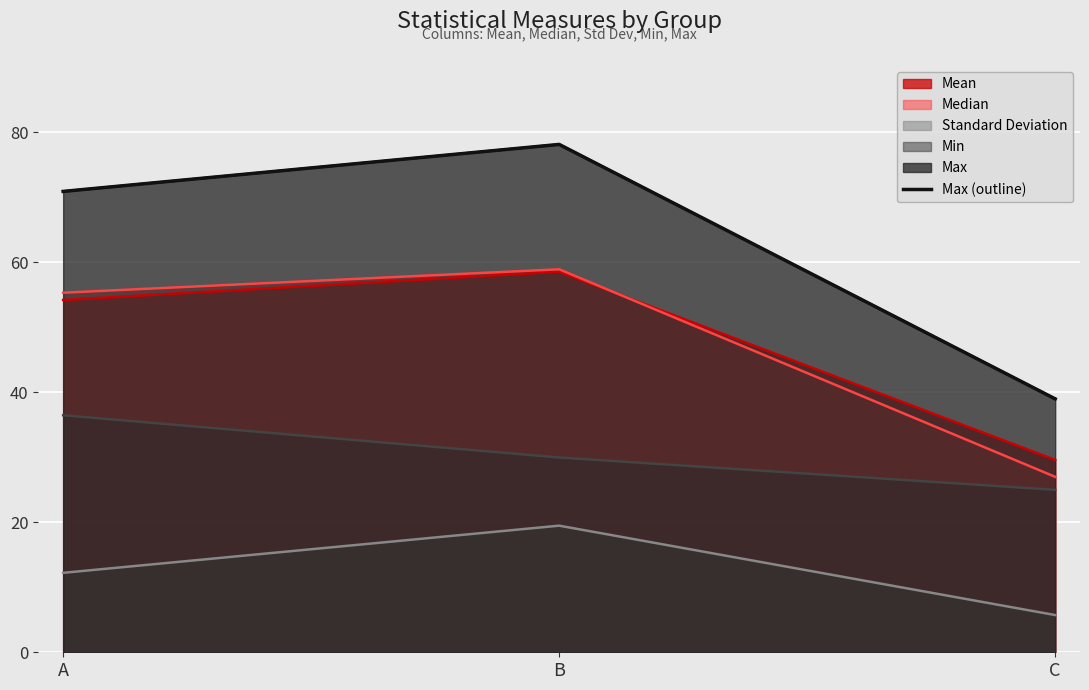

The chart shows a value of 39.0 at C. True or false?

True